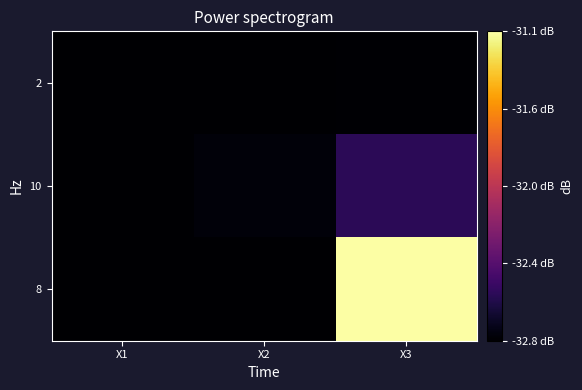

Rank the series at X2 from lowest to highest value.

8, 2, 10